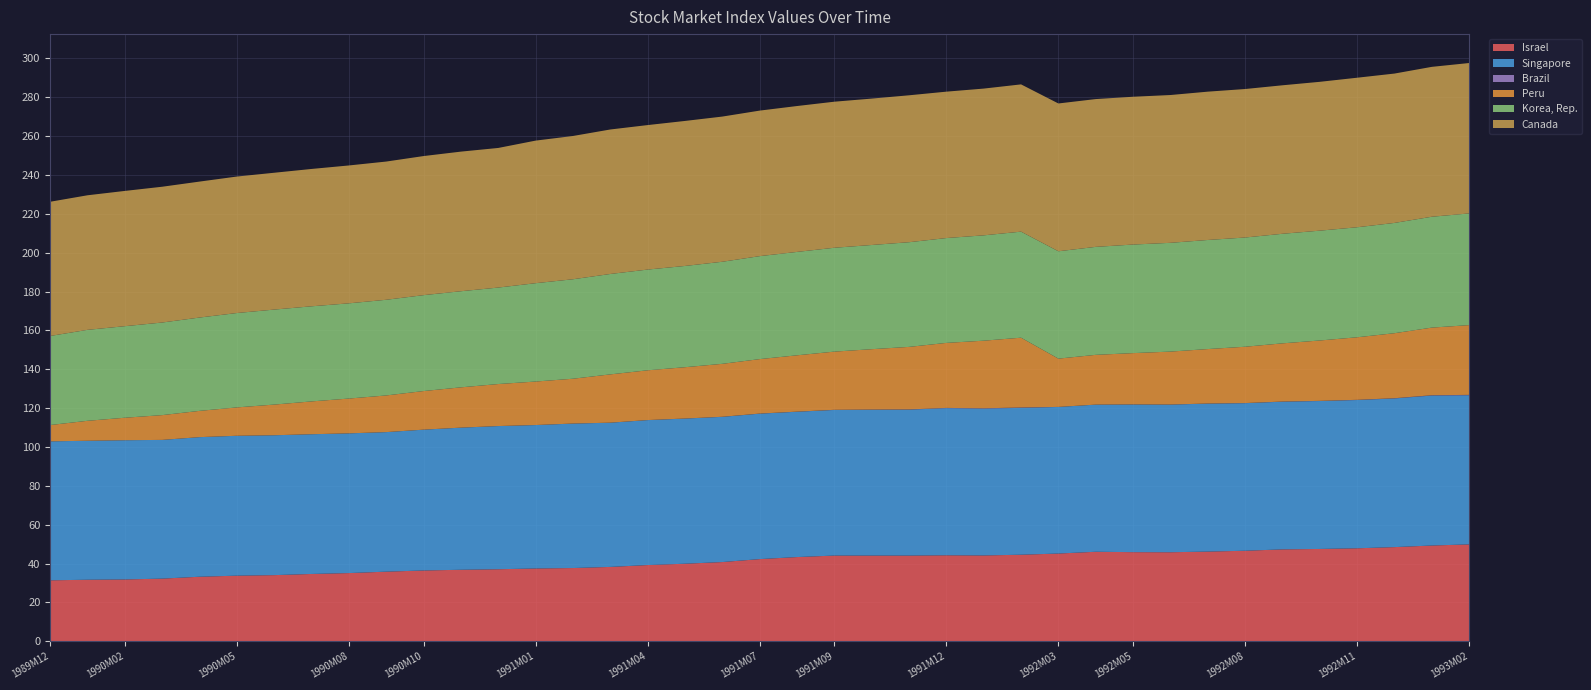

Reading right to left, transcribe all the data shown in this chart.

Israel: 49.9	49.3	48.5	47.8	47.5	47.3	46.6	46.1	45.8	45.9	46.1	45.1	44.5	44.2	44.2	44.1	44.1	44.1	43.3	42.3	40.8	39.9	39.2	38.3	37.7	37.5	37.1	36.8	36.4	35.8	35.1	34.6	34.0	33.8	33.2	32.2	31.8	31.7	31.4
Singapore: 76.8	77.2	76.5	76.3	76.1	76.0	76.0	76.2	76.0	76.0	75.7	75.5	75.6	75.6	75.7	75.1	75.1	75.0	74.8	74.9	74.7	74.7	74.6	74.2	74.4	73.8	73.7	73.1	72.5	71.8	71.9	71.9	72.0	72.0	71.9	71.4	71.7	71.5	71.5
Brazil: 0.2	0.2	0.1	0.1	0.1	0.1	0.1	0.0	0.0	0.0	0.0	0.0	0.2	0.2	0.1	0.1	0.1	0.1	0.1	0.0	0.0	0.0	0.0	0.0	0.0	0.0	0.0	0.0	0.0	0.0	0.0	0.0	0.0	0.0	0.0	0.0	0.0	0.0	0.0
Peru: 35.9	34.8	33.5	32.2	31.1	30.0	29.0	28.0	27.3	26.4	25.6	24.9	35.9	34.8	33.5	32.2	31.1	30.0	29.0	28.0	27.3	26.4	25.6	24.9	23.1	22.4	21.6	20.7	19.9	18.9	17.9	16.9	15.8	14.6	13.5	12.8	11.6	10.3	8.4
Korea, Rep.: 57.5	57.1	56.8	56.6	56.5	56.4	56.2	56.1	56.0	55.9	55.6	55.3	54.6	54.2	54.0	53.9	53.6	53.5	53.2	53.0	52.5	52.1	51.8	51.7	51.2	50.6	49.7	49.5	49.4	49.2	49.0	49.0	48.9	48.6	48.0	47.7	47.1	46.8	45.8
Canada: 77.4	77.2	76.9	77.0	76.6	76.4	76.4	76.3	76.1	76.1	76.1	76.1	75.8	75.5	75.4	75.6	75.4	75.2	75.1	74.9	74.7	74.6	74.4	74.4	73.7	73.4	71.9	71.9	71.6	71.1	71.0	70.7	70.4	70.3	70.0	69.9	69.6	69.3	69.1